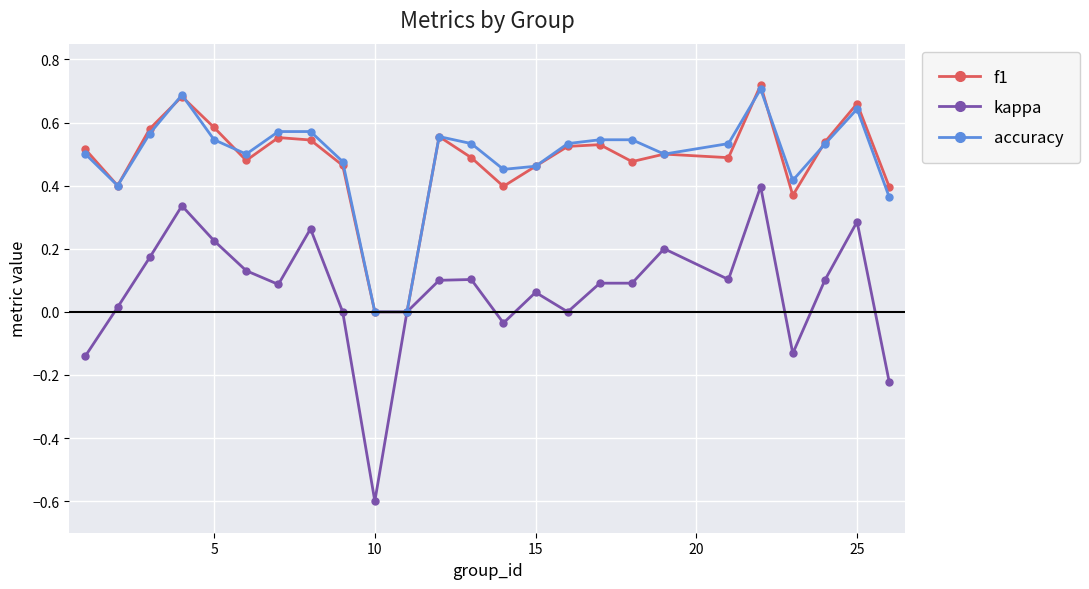

True or false: kappa has more than 1 points higher than both neighbors.

True